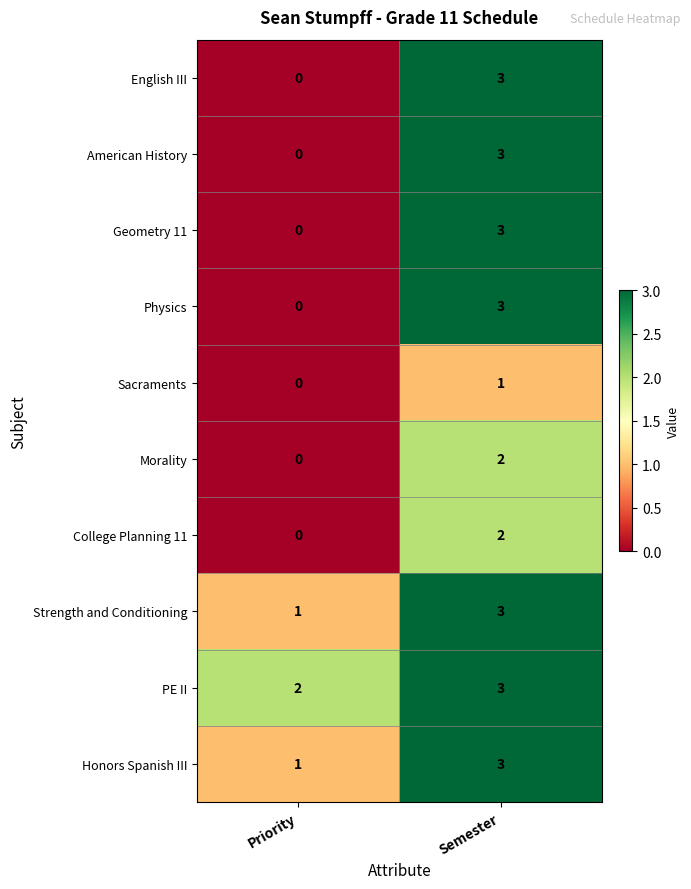

Reading left to right, list all the values displayed in this chart.

English III: 0	3
American History: 0	3
Geometry 11: 0	3
Physics: 0	3
Sacraments: 0	1
Morality: 0	2
College Planning 11: 0	2
Strength and Conditioning: 1	3
PE II: 2	3
Honors Spanish III: 1	3